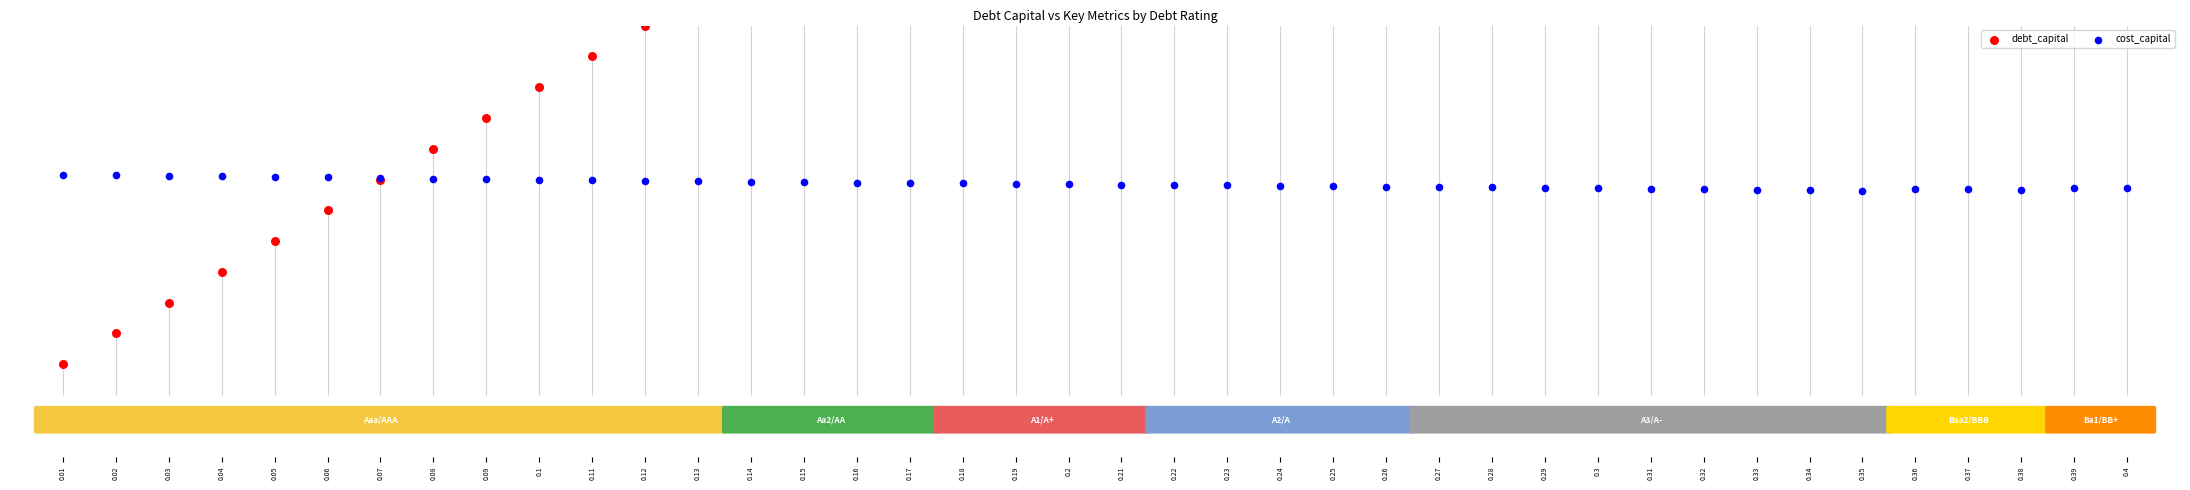

At which category is the sum across all series the highest?

0.4